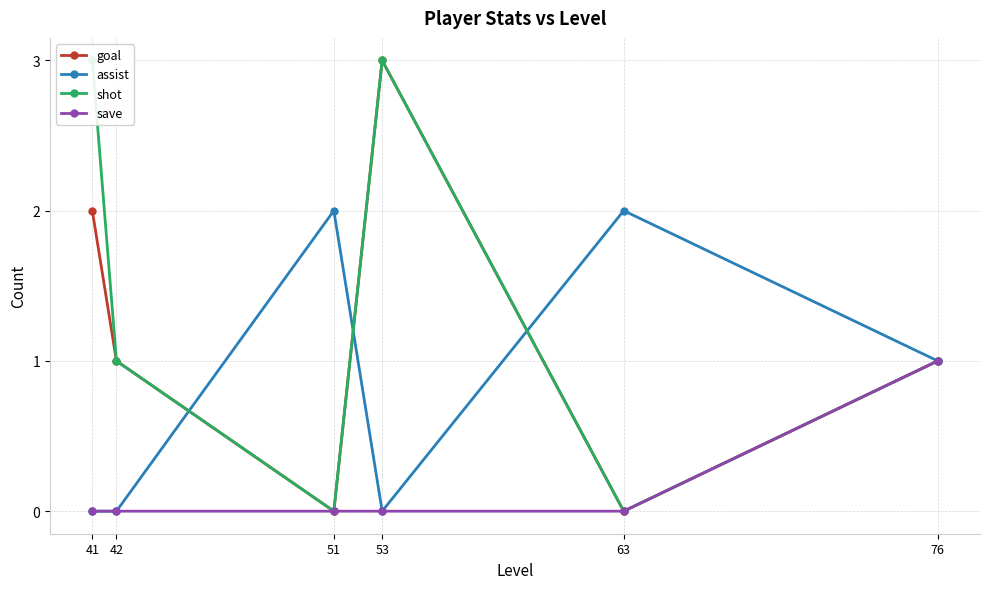

Between 51 and 63, which is larger?

51